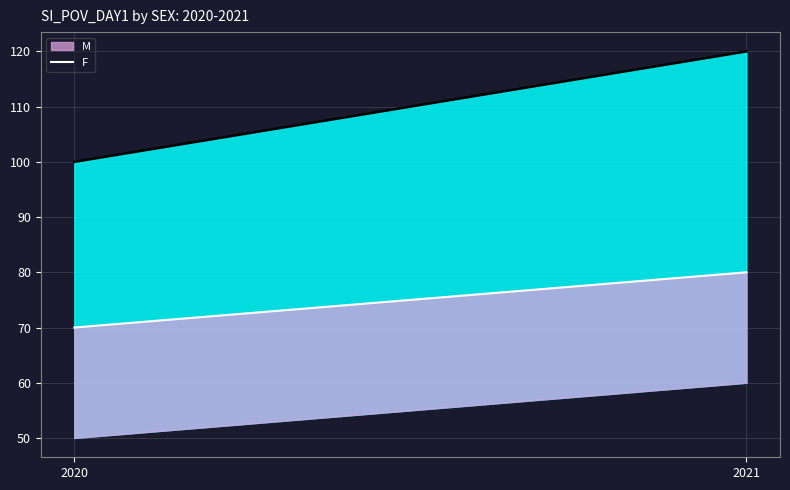

Which label corresponds to the largest value in the chart?

2021